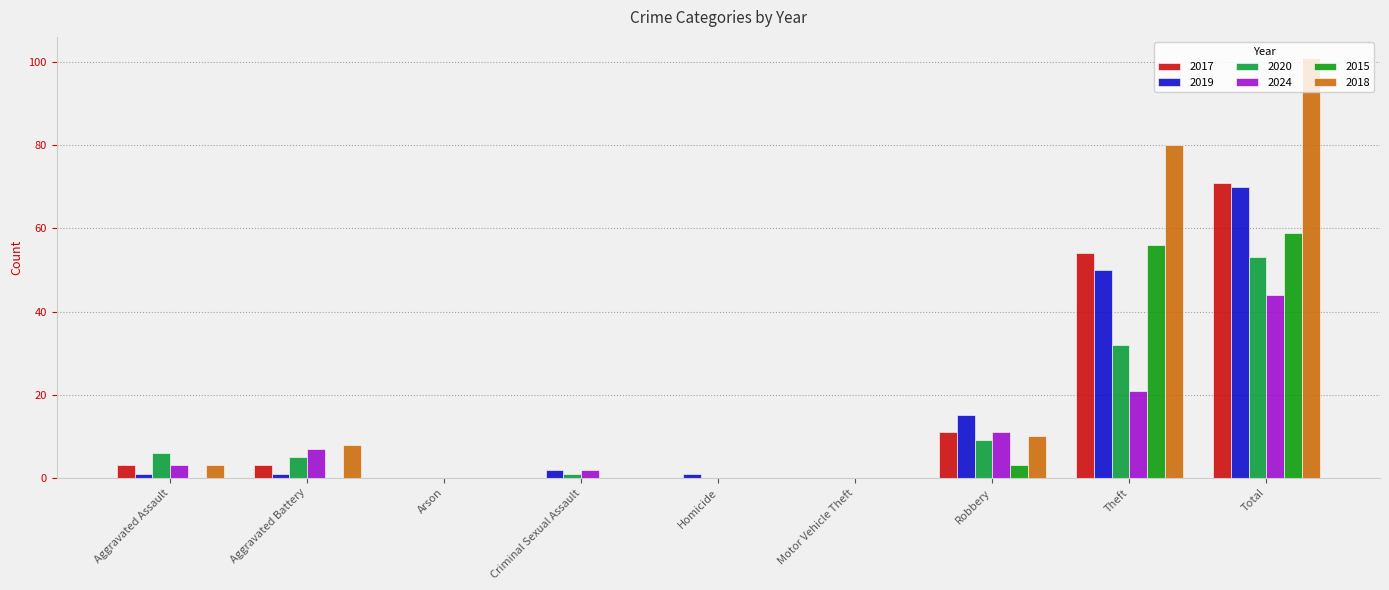

Which category has the highest value in the 2020 series?

Total